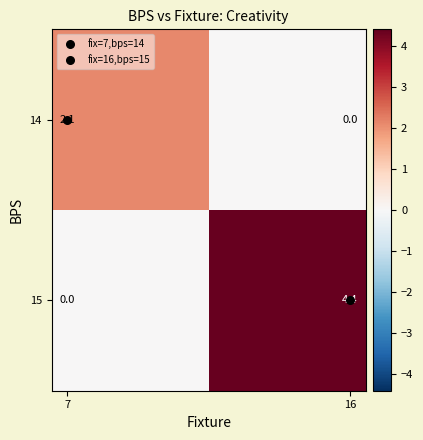

What is the highest value of the 14 series?

2.1